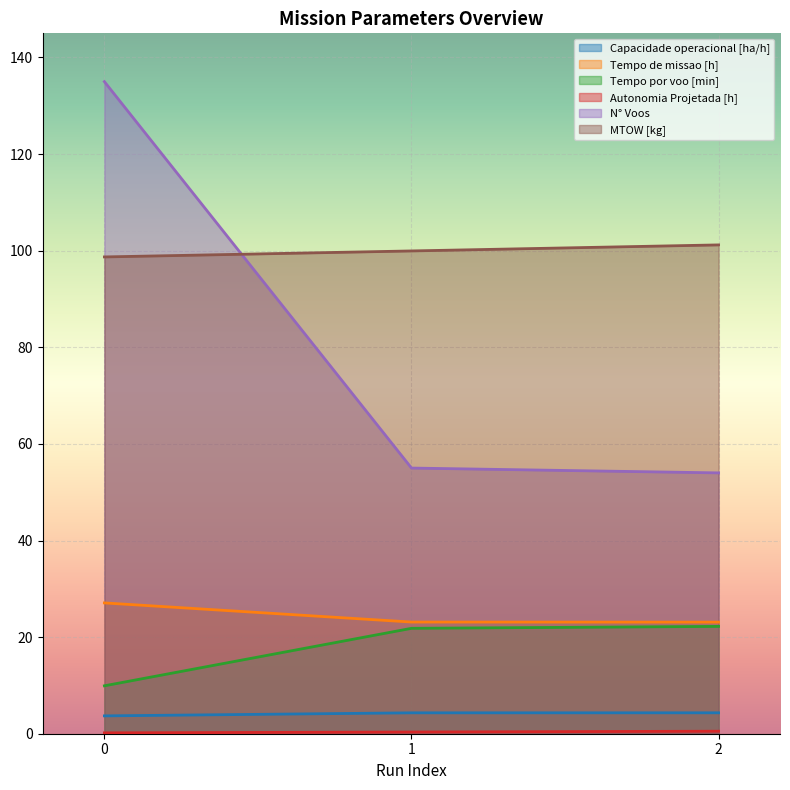

Which series has the largest total across all categories?

MTOW [kg]